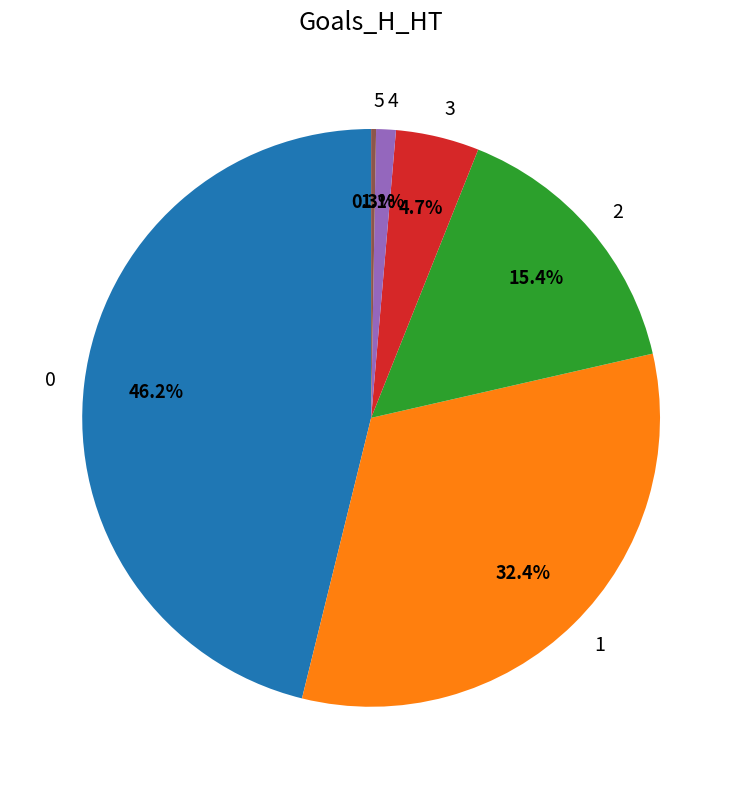

To the nearest percent, what is the difference between the largest and smallest slice percentages?

46%